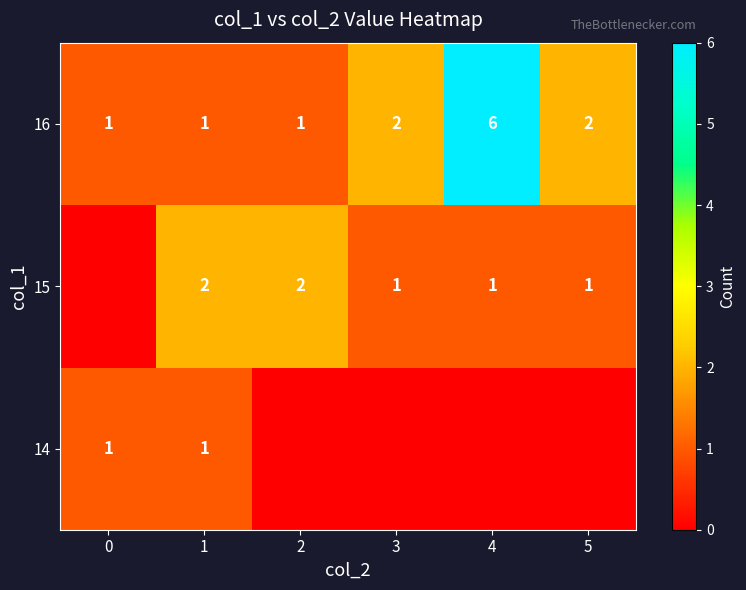

What is the difference between the maximum and minimum values in the 16 series?

5